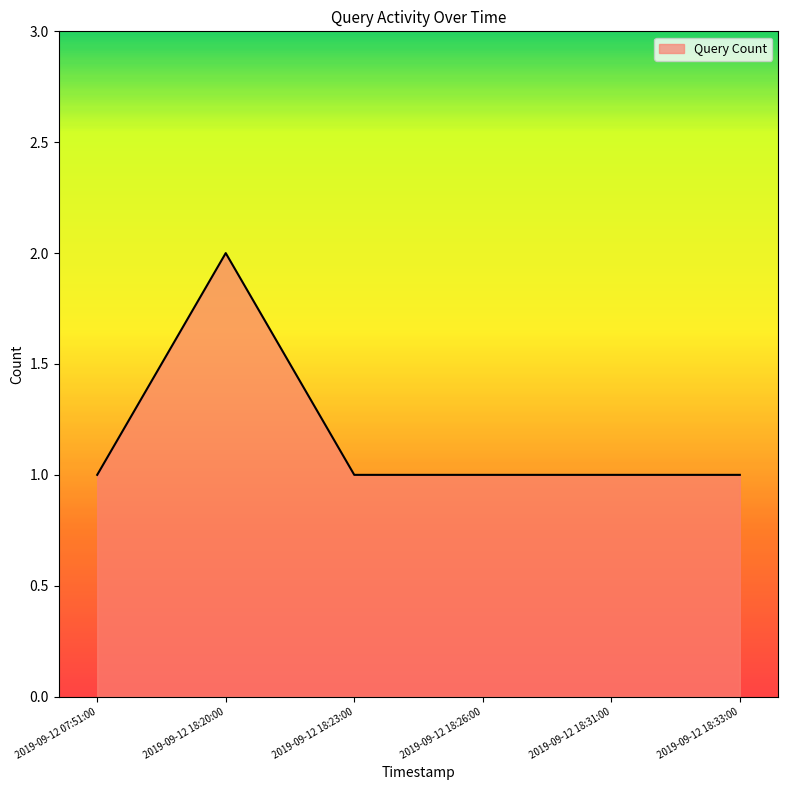

What position from the right is 2019-09-12 18:23:00?

4